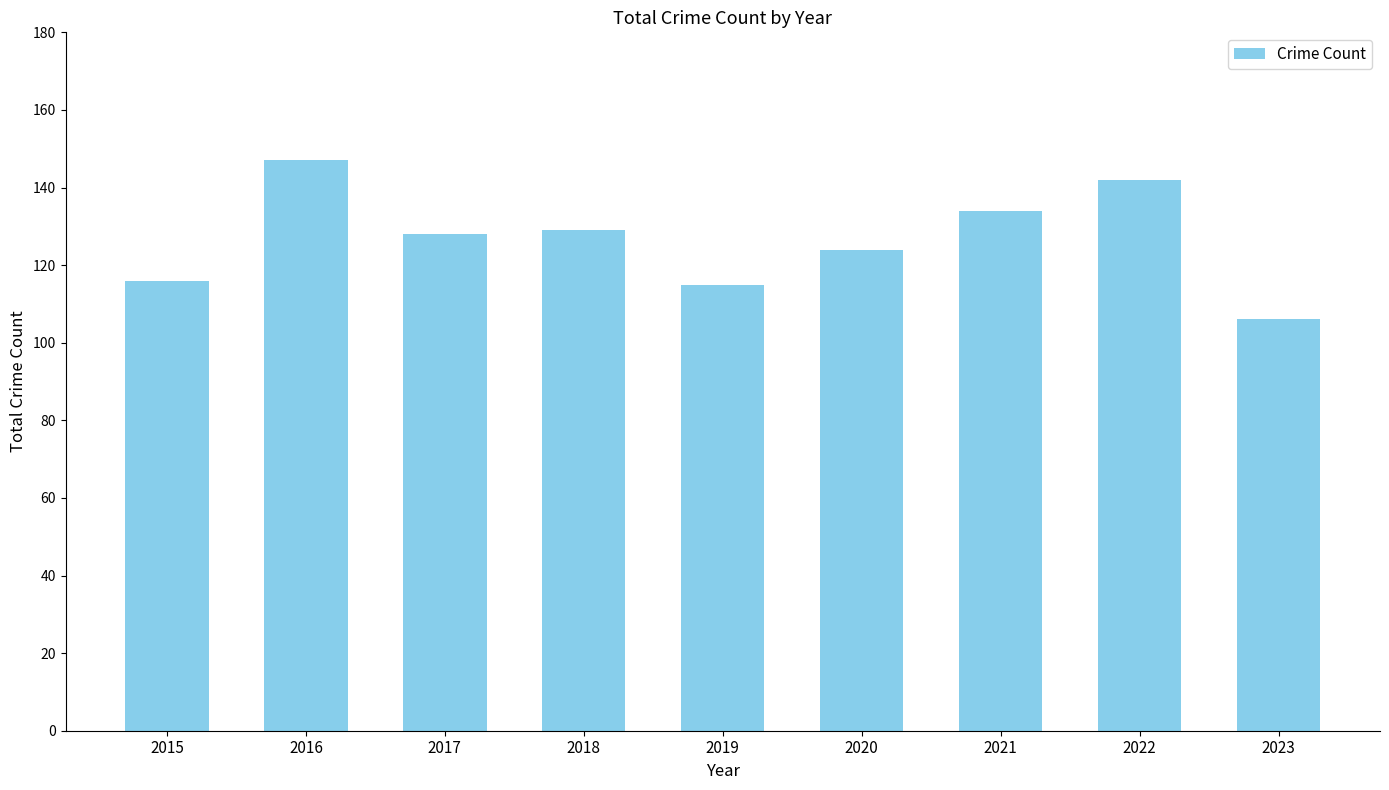

Is it true that the value at 2023 is 188?

False